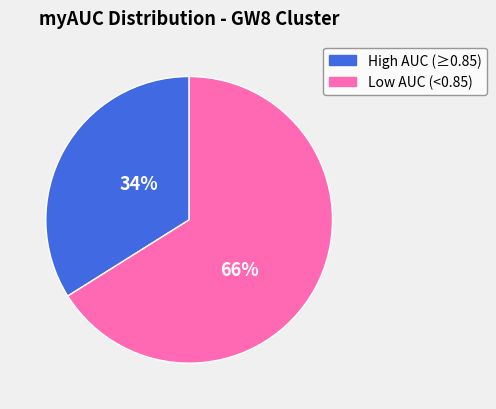

To the nearest percent, what is the average slice percentage?

50%